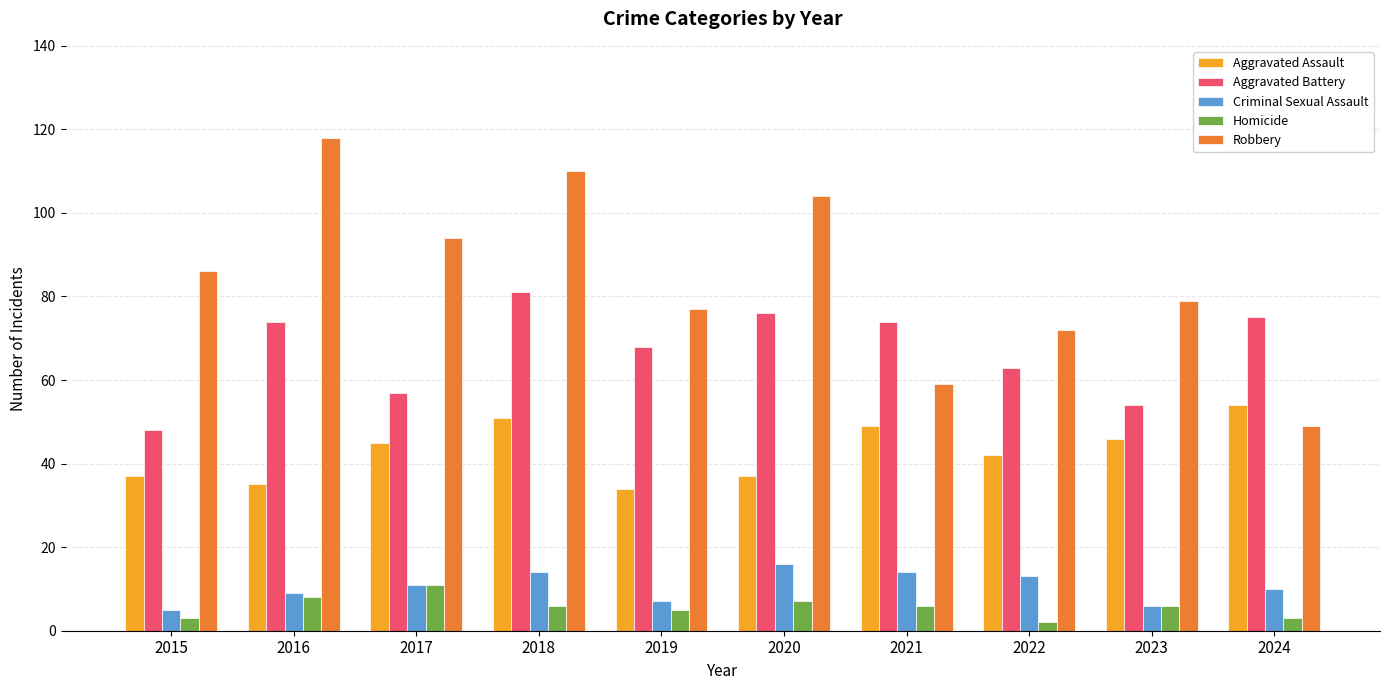

What is the value of the Aggravated Assault bar at the 3rd from the left?

45